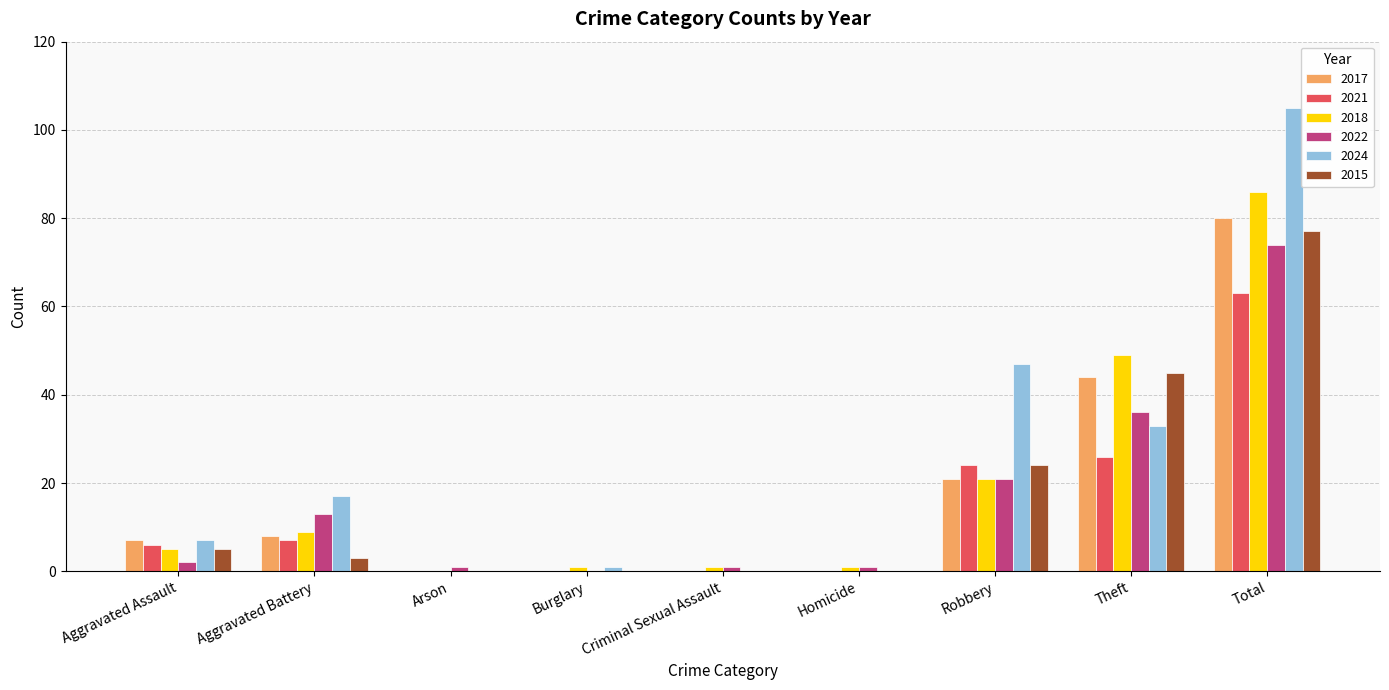

Which series has the largest range (max minus min)?

2024